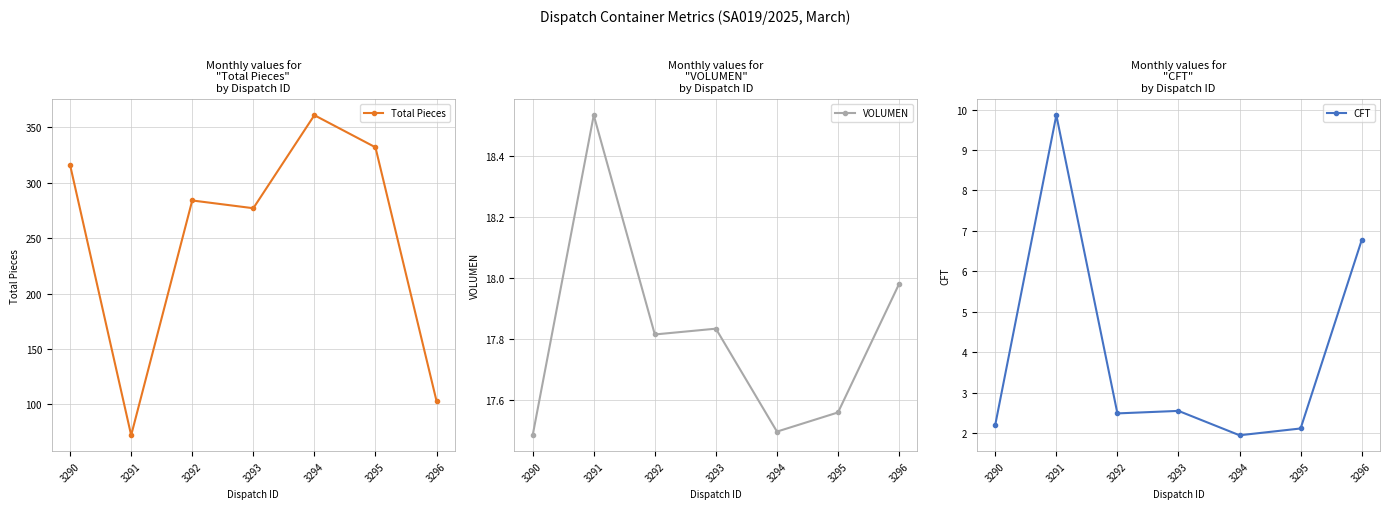

The value of VOLUMEN at 3293 is 17.8. True or false?

True